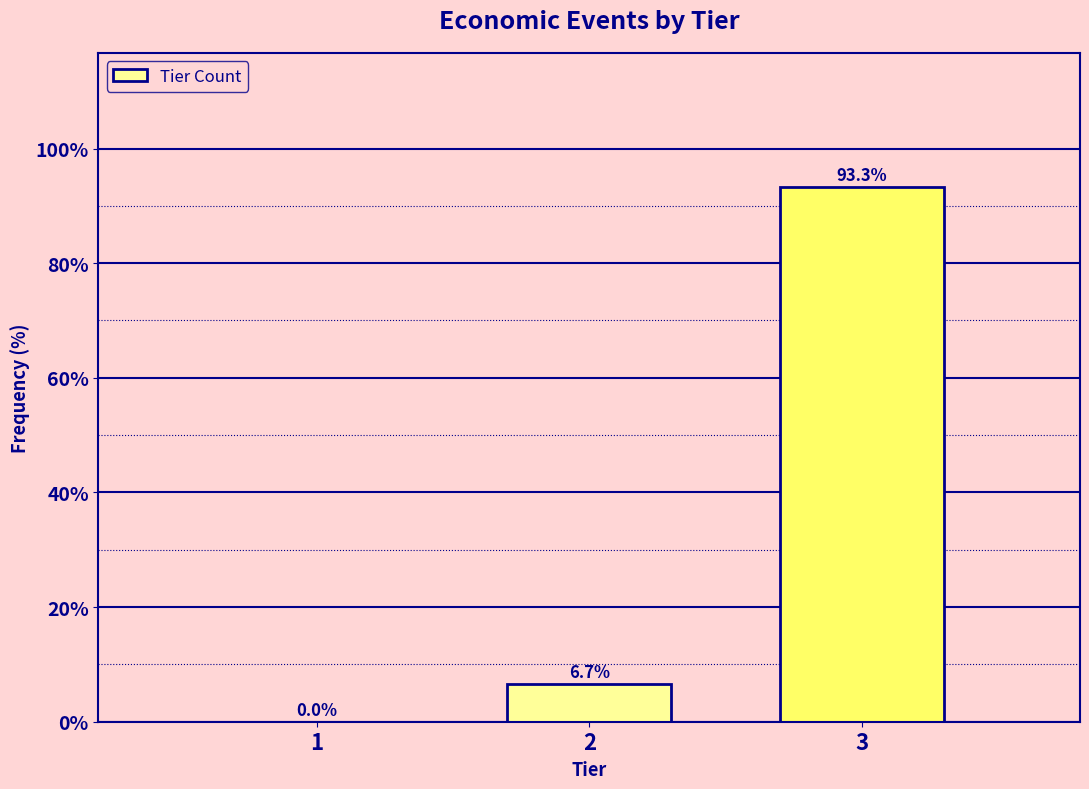

Reading right to left, extract all data points from this chart.

3=93.3	2=6.7	1=0.0